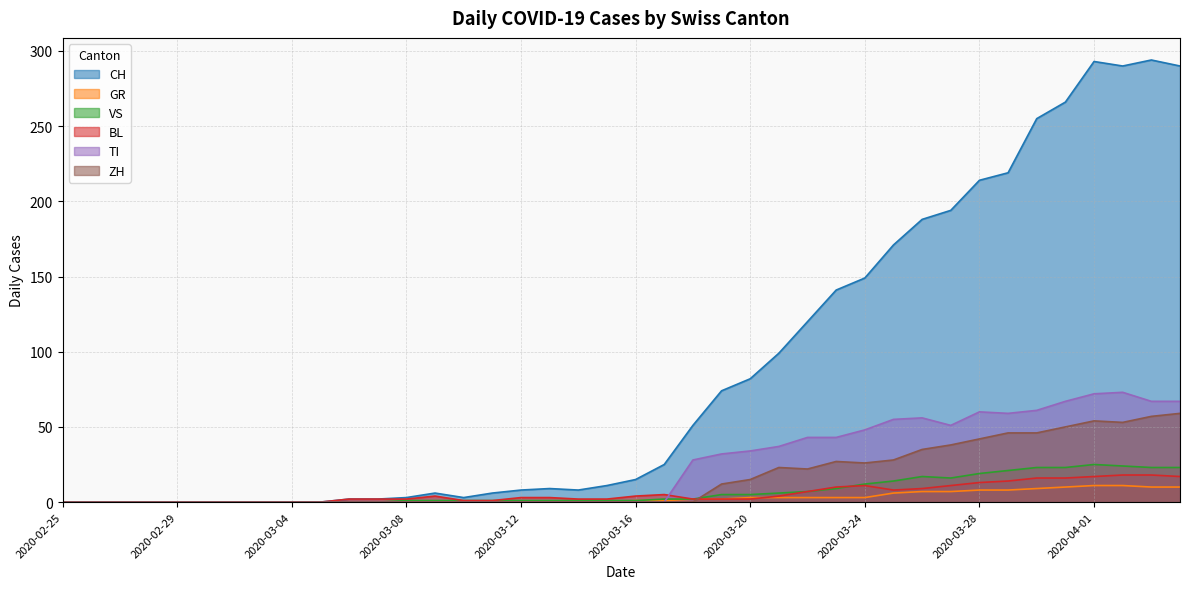

What is the label of the 9th point from the left?

2020-03-04